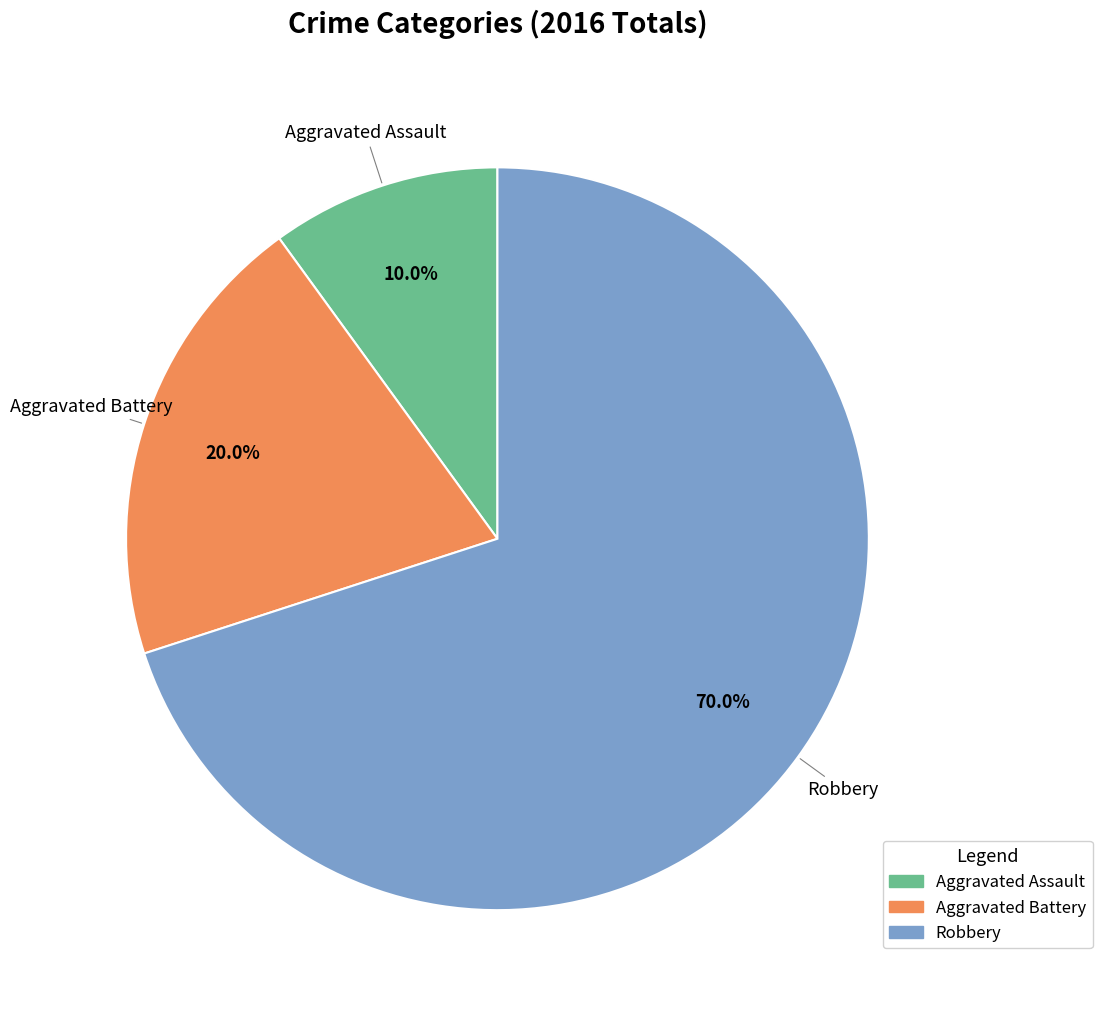

How much of the chart is everything except Aggravated Assault?

90.0%